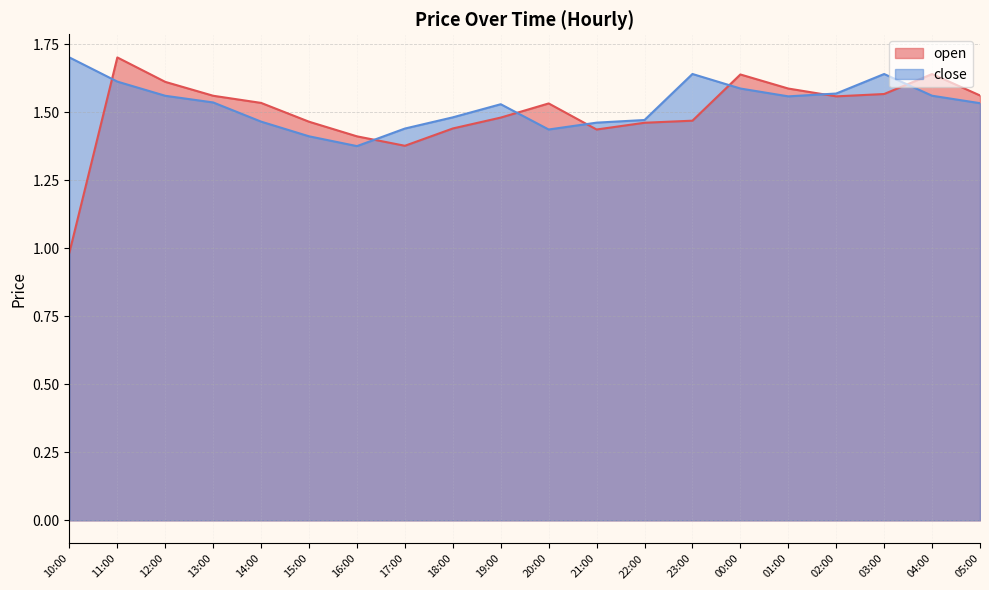

Where do close and open first cross each other?

10:00 and 11:00